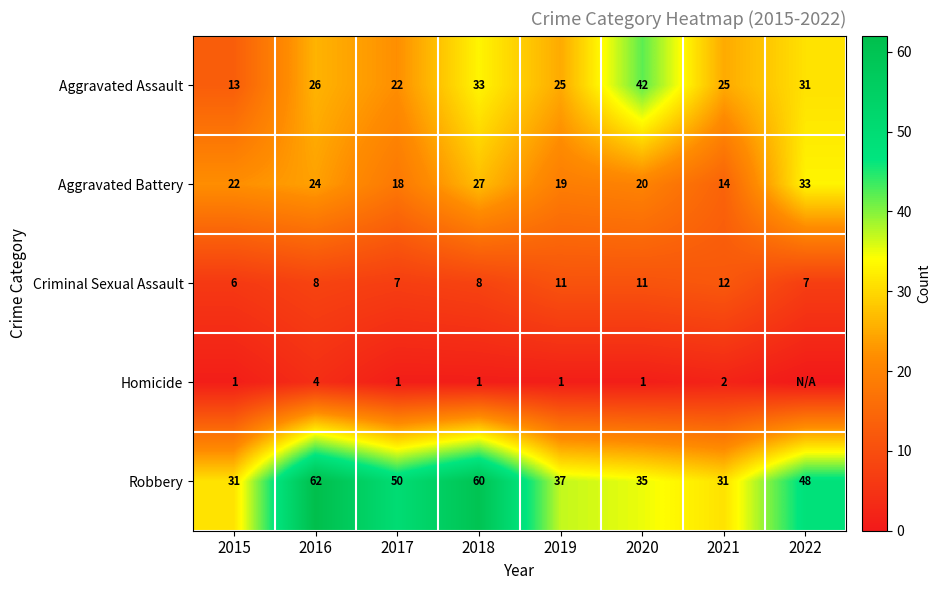

How many distinct data groups are displayed?

5